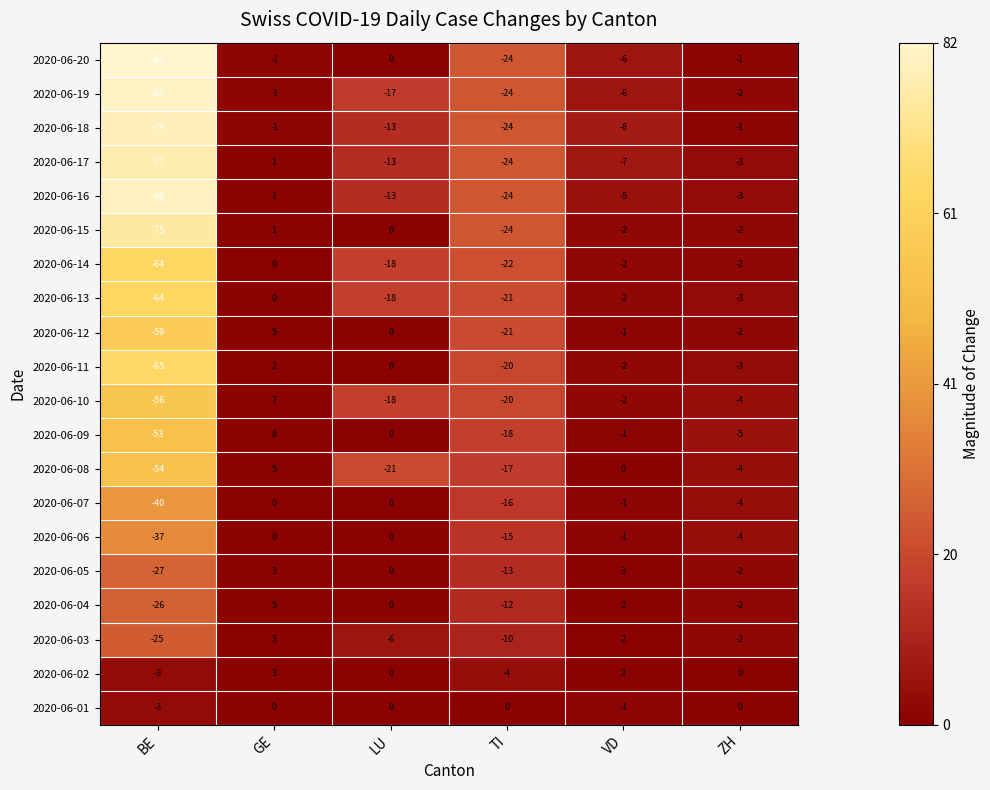

The value of 2020-06-01 at ZH is 1. True or false?

False